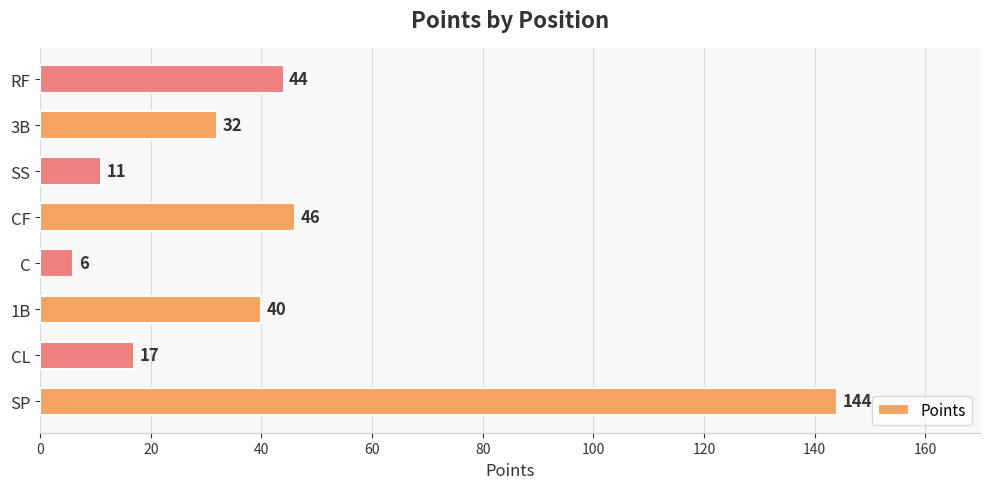

Rank the categories by value from lowest to highest.

C, SS, CL, 3B, 1B, RF, CF, SP